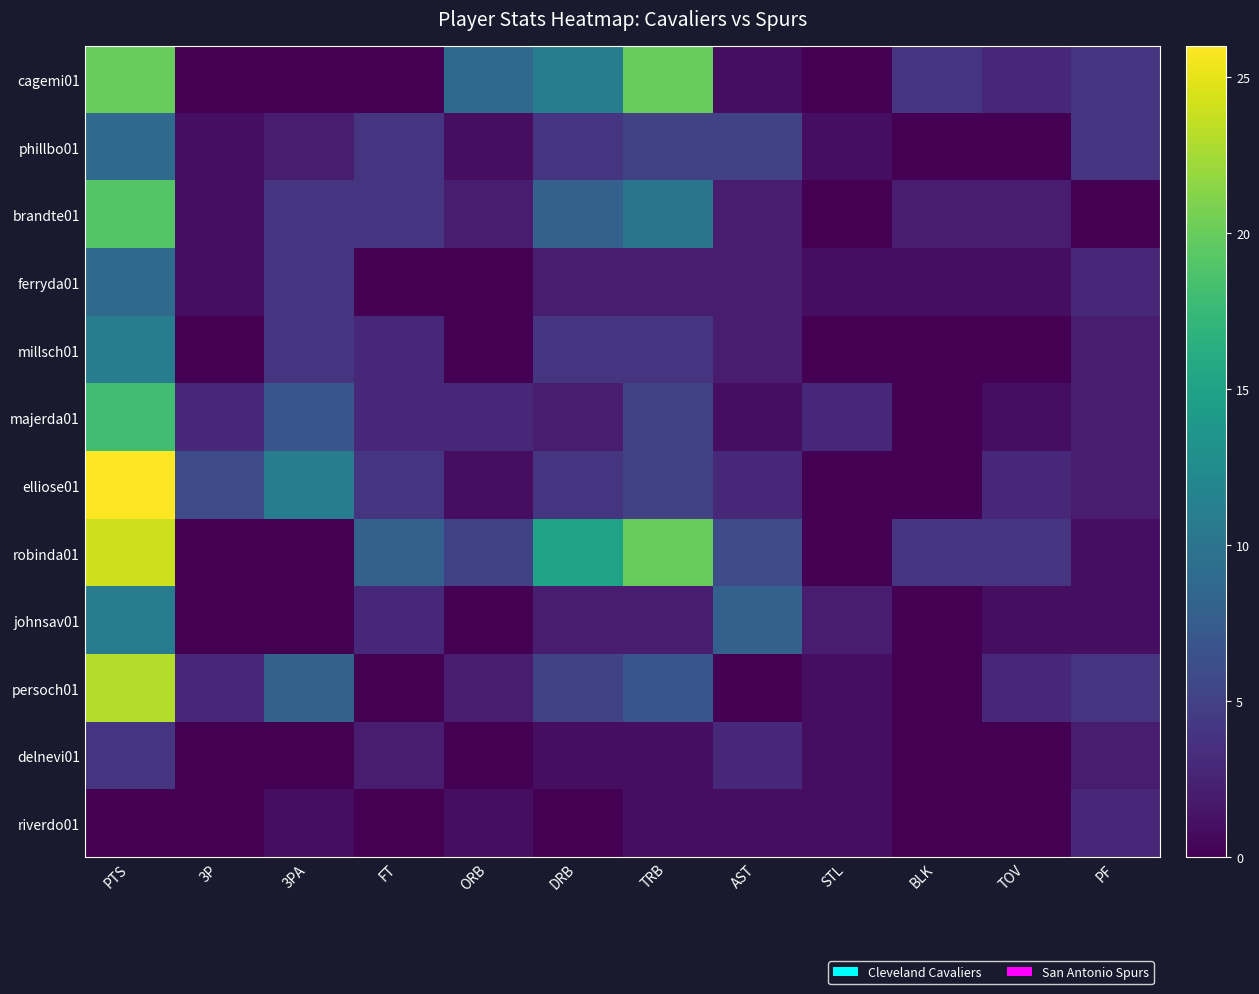

What is the total value across all series at ORB?

24